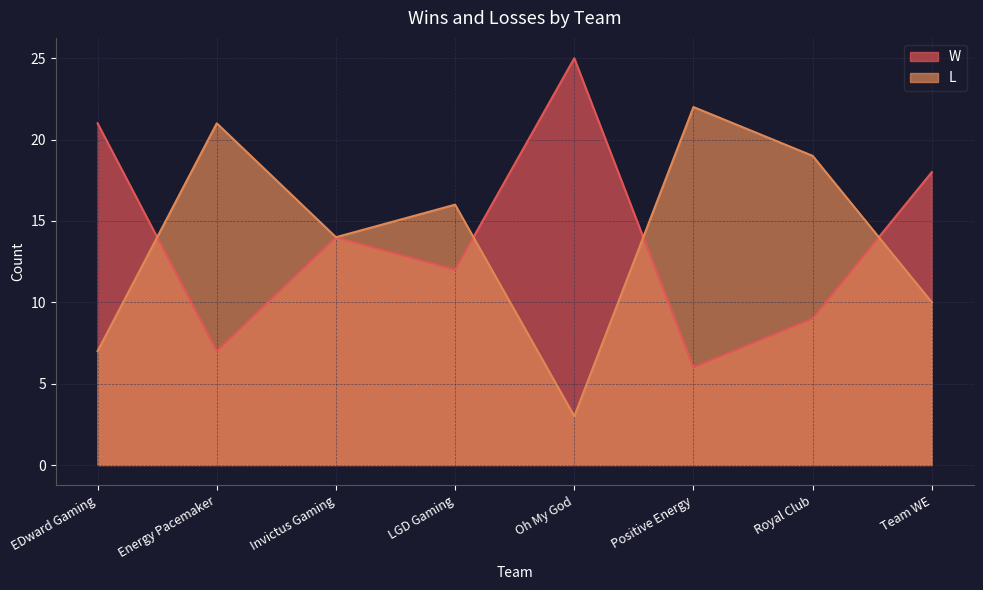

True or false: W has more than 2 points higher than both neighbors.

False